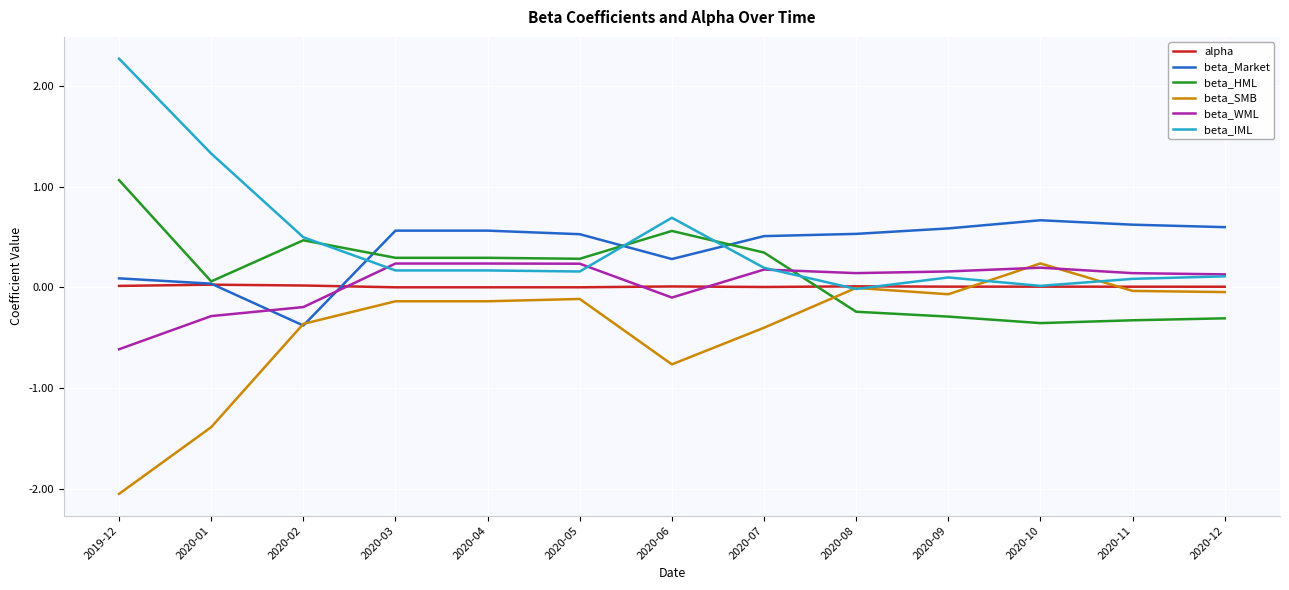

What is the total value across all series at 2020-09?

0.5